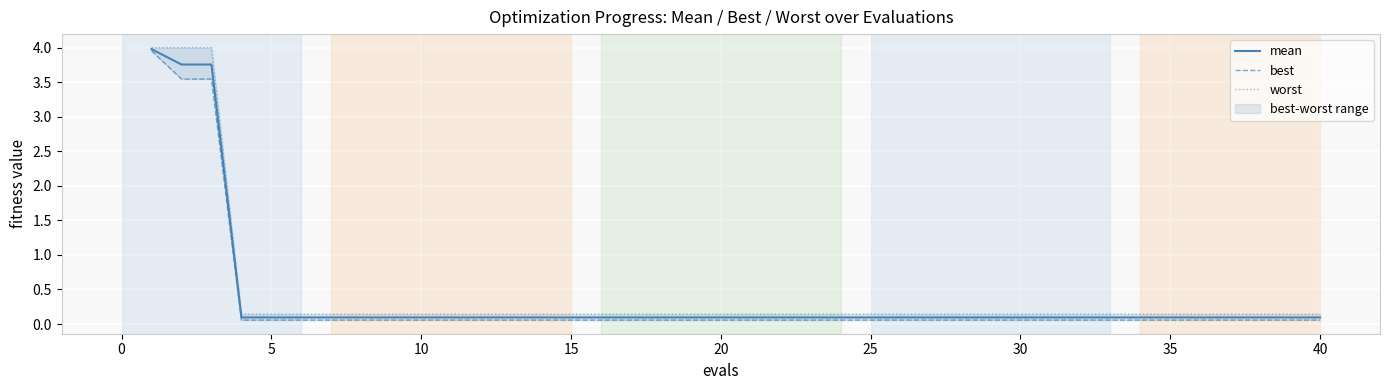

What is the lowest value of the mean series?

0.1